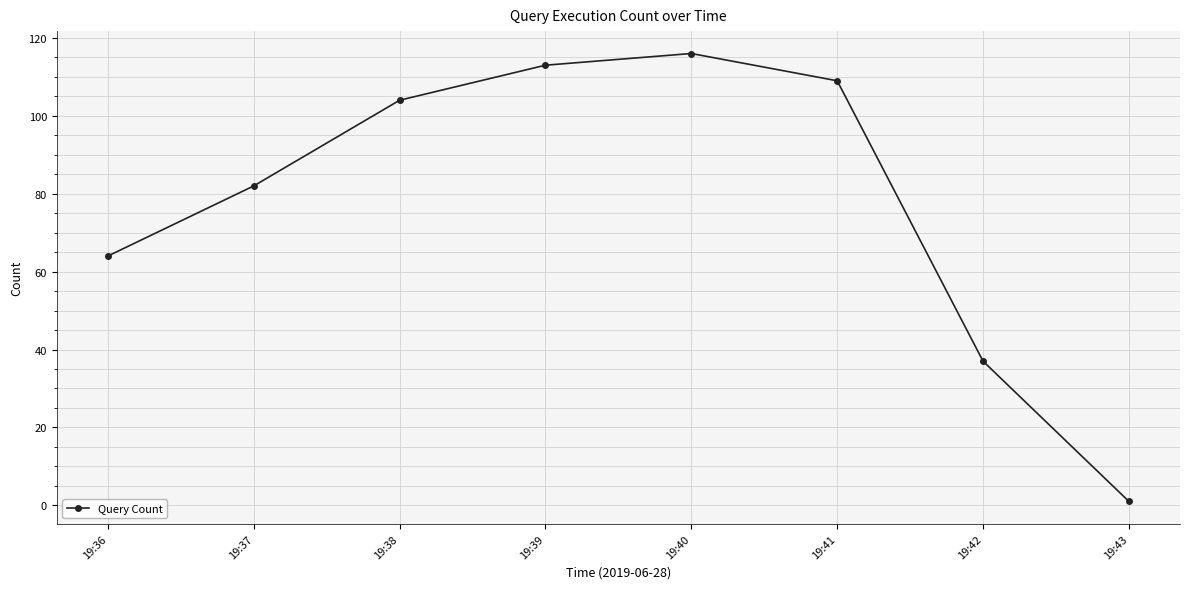

The value at 19:39 is 113. True or false?

True